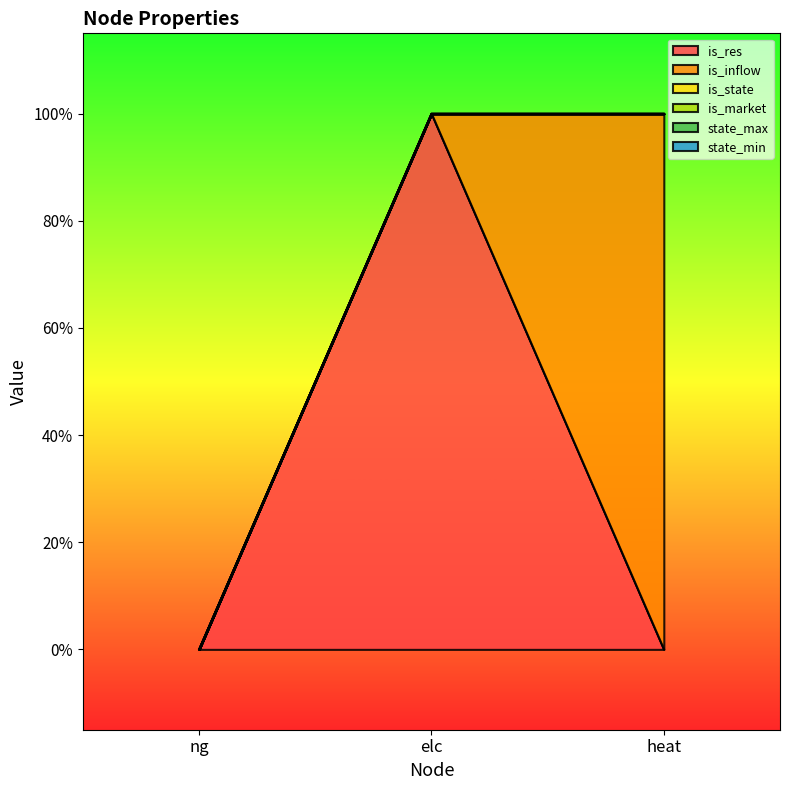

Rank the categories by is_market value from highest to lowest.

ng, elc, heat